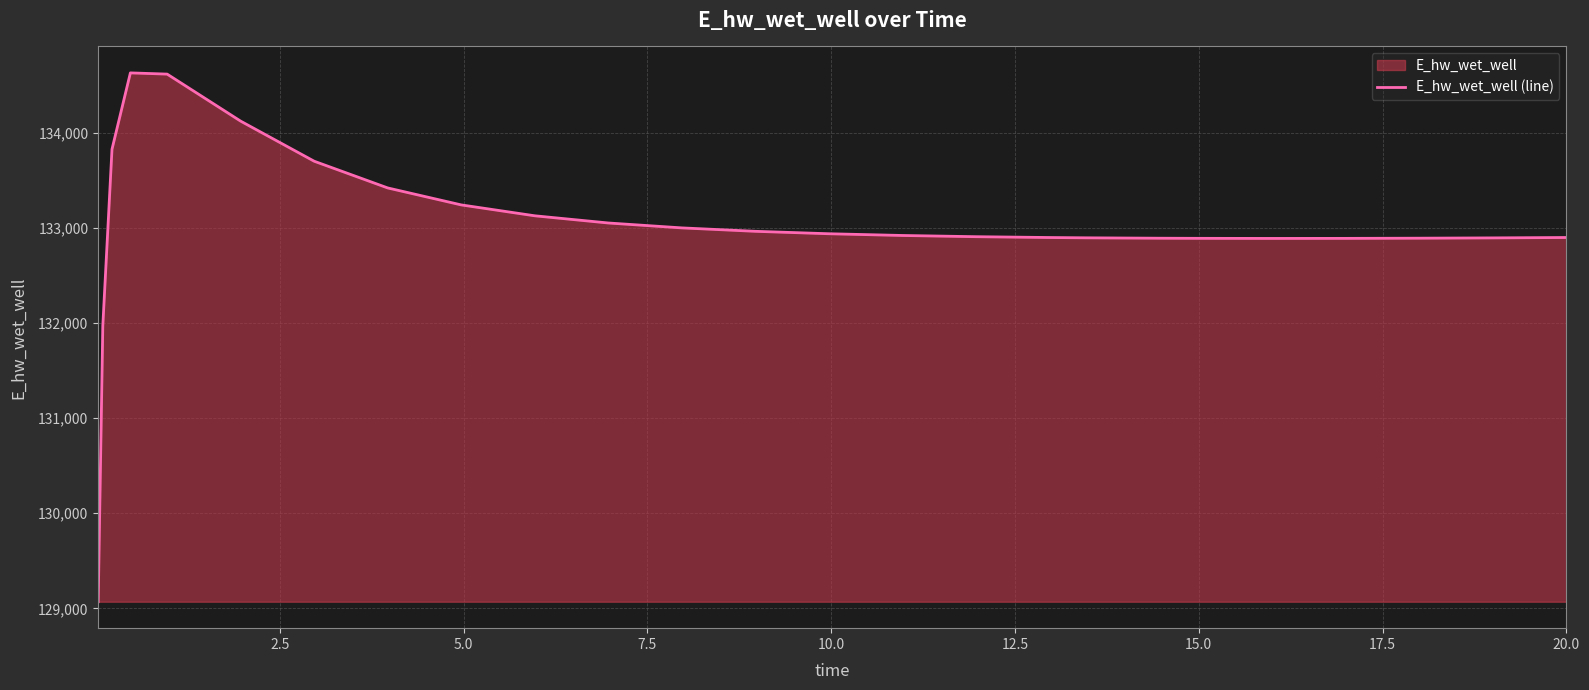

What is the difference between the maximum and minimum values?

5557.8